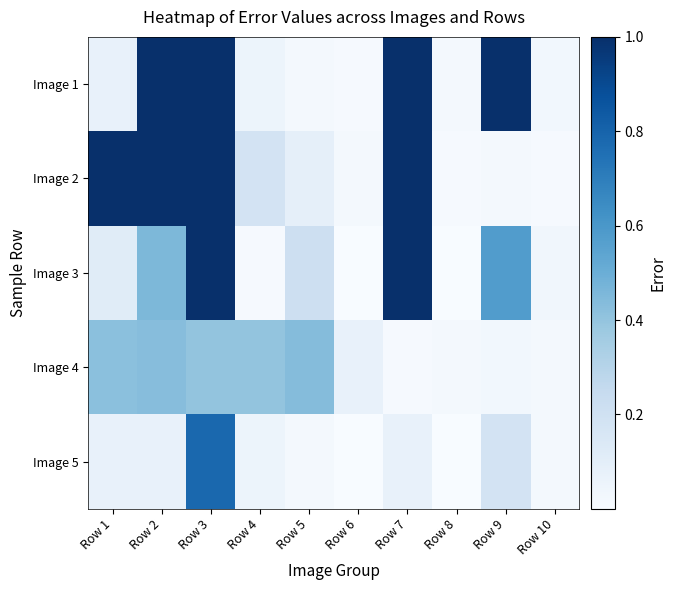

Reading left to right, list all the values displayed in this chart.

Image 1: Row 1=0.1	Row 2=1.0	Row 3=1.0	Row 4=0.1	Row 5=0.0	Row 6=0.0	Row 7=1.0	Row 8=0.0	Row 9=1.0	Row 10=0.0
Image 2: Row 1=1.0	Row 2=1.0	Row 3=1.0	Row 4=0.2	Row 5=0.1	Row 6=0.0	Row 7=1.0	Row 8=0.0	Row 9=0.0	Row 10=0.0
Image 3: Row 1=0.1	Row 2=0.5	Row 3=1.0	Row 4=0.0	Row 5=0.2	Row 6=0.0	Row 7=1.0	Row 8=0.0	Row 9=0.6	Row 10=0.0
Image 4: Row 1=0.4	Row 2=0.4	Row 3=0.4	Row 4=0.4	Row 5=0.4	Row 6=0.1	Row 7=0.0	Row 8=0.0	Row 9=0.0	Row 10=0.0
Image 5: Row 1=0.1	Row 2=0.1	Row 3=0.8	Row 4=0.1	Row 5=0.0	Row 6=0.0	Row 7=0.1	Row 8=0.0	Row 9=0.2	Row 10=0.0